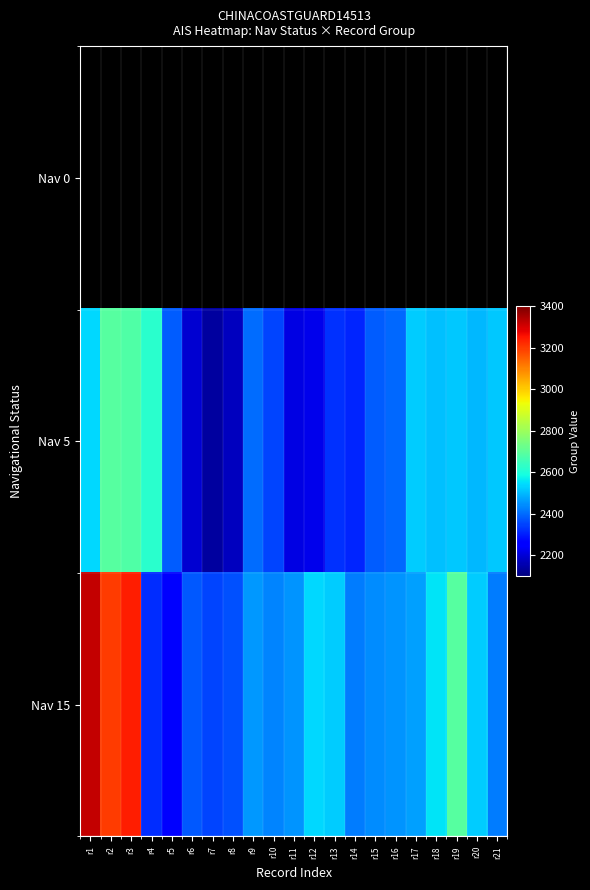

At which label does Nav 5 reach its peak?

r2